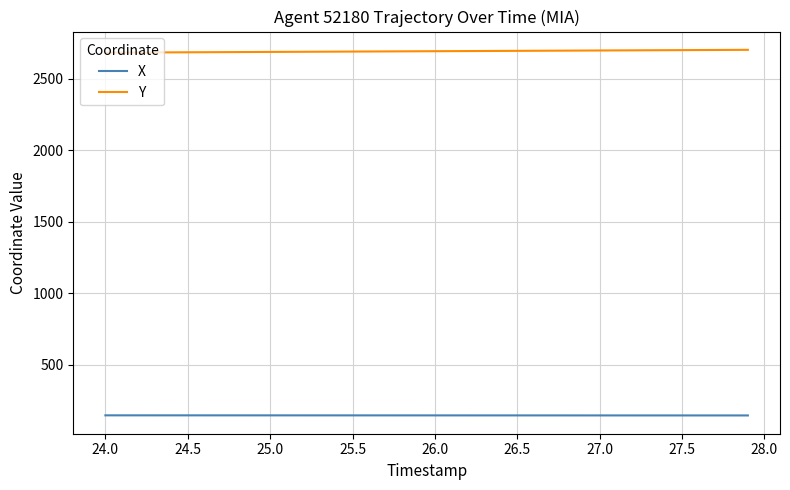

Rank the series by their average value, from lowest to highest.

X, Y